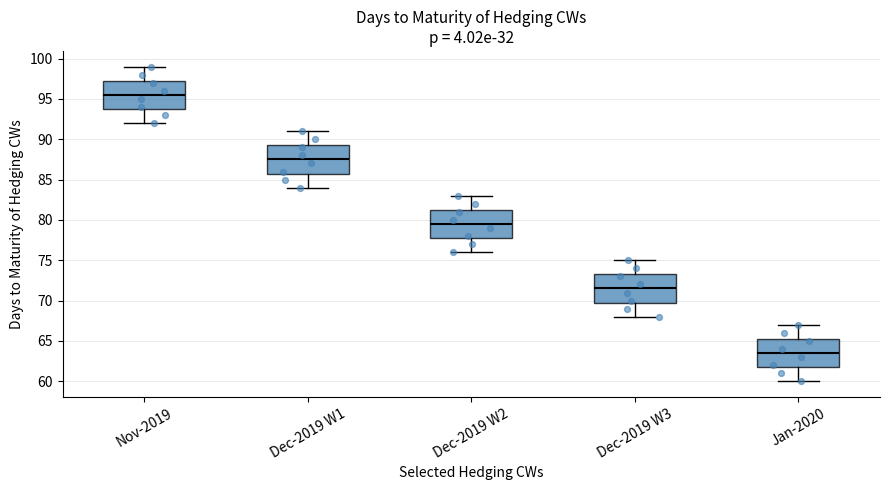

Reading left to right, read every box against the y-axis: the position of its median line, the range the box covers, and the ends of its whiskers. The values are not printed on the chart, so give them approximately, as read against the axis.

Nov-2019: median 95.5, box 94.0 to 97.5, whiskers 92.0 to 99.0
Dec-2019 W1: median 87.5, box 86.0 to 89.5, whiskers 84.0 to 91.0
Dec-2019 W2: median 79.5, box 78.0 to 81.5, whiskers 76.0 to 83.0
Dec-2019 W3: median 71.5, box 70.0 to 73.5, whiskers 68.0 to 75.0
Jan-2020: median 63.5, box 62.0 to 65.5, whiskers 60.0 to 67.0